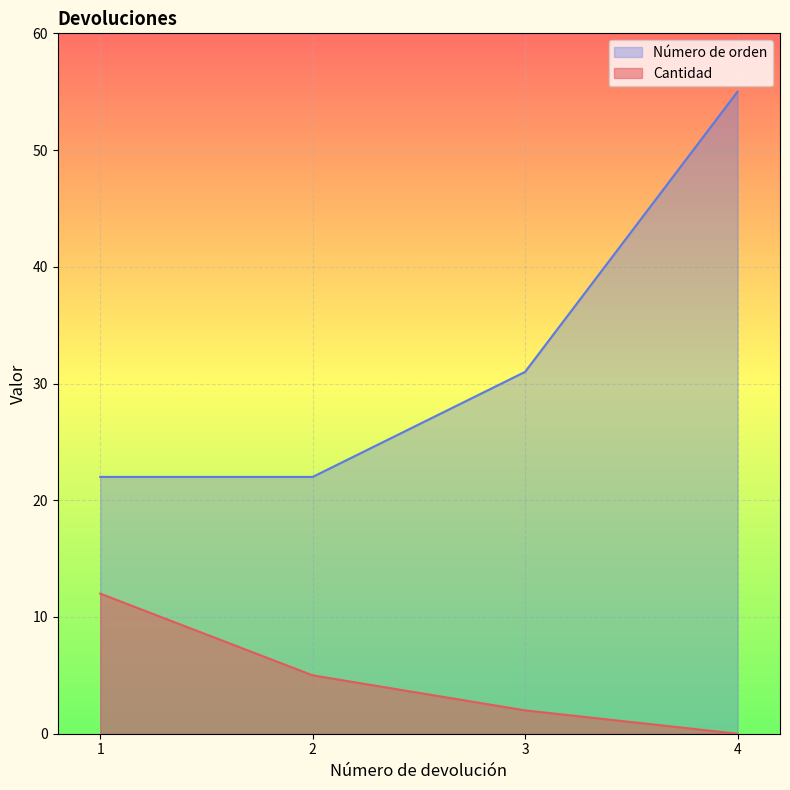

At which label does Cantidad first exceed 5?

1